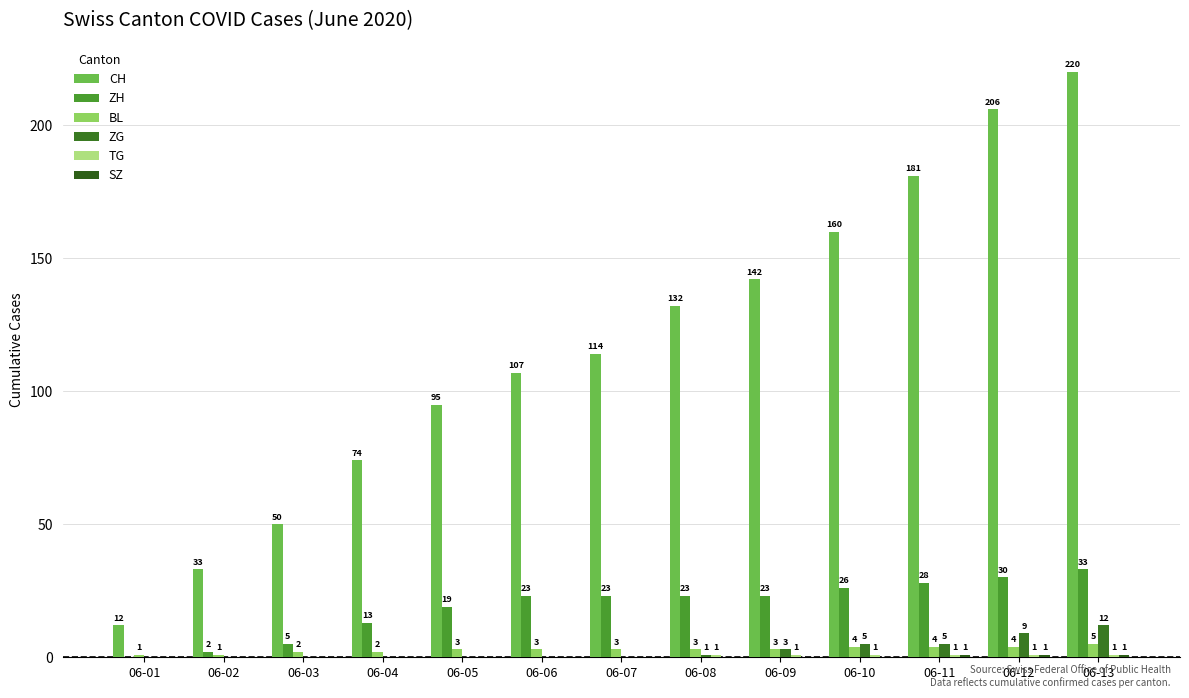

What is the sum of all CH values?

1526